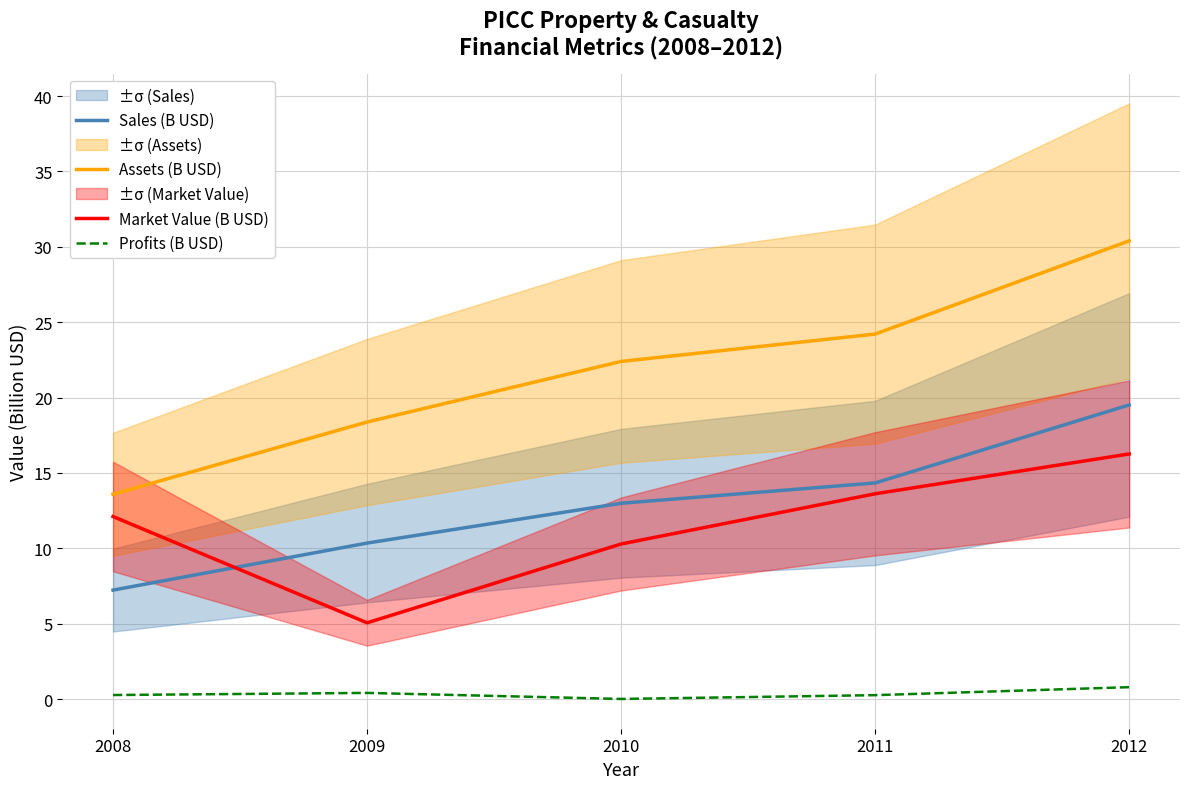

At how many categories does at least one series exceed 7?

5